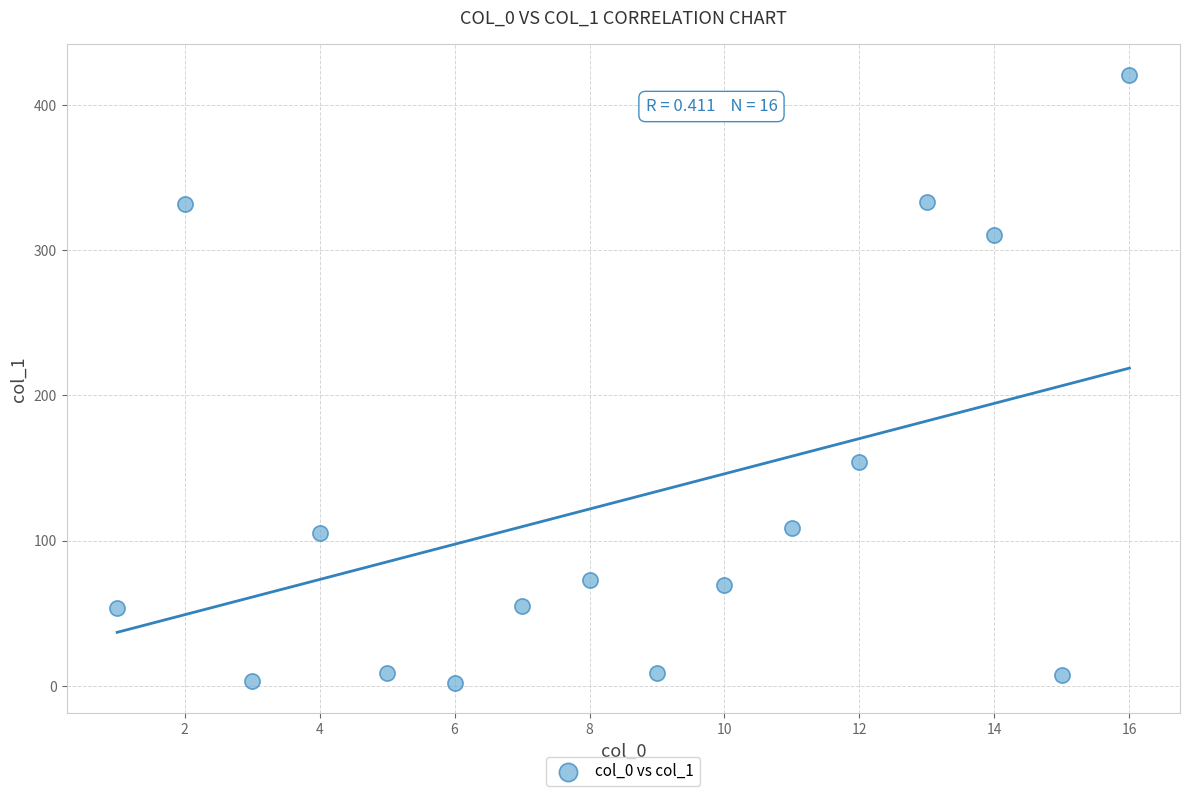

What is the range of Y values (max minus min)?

418.6